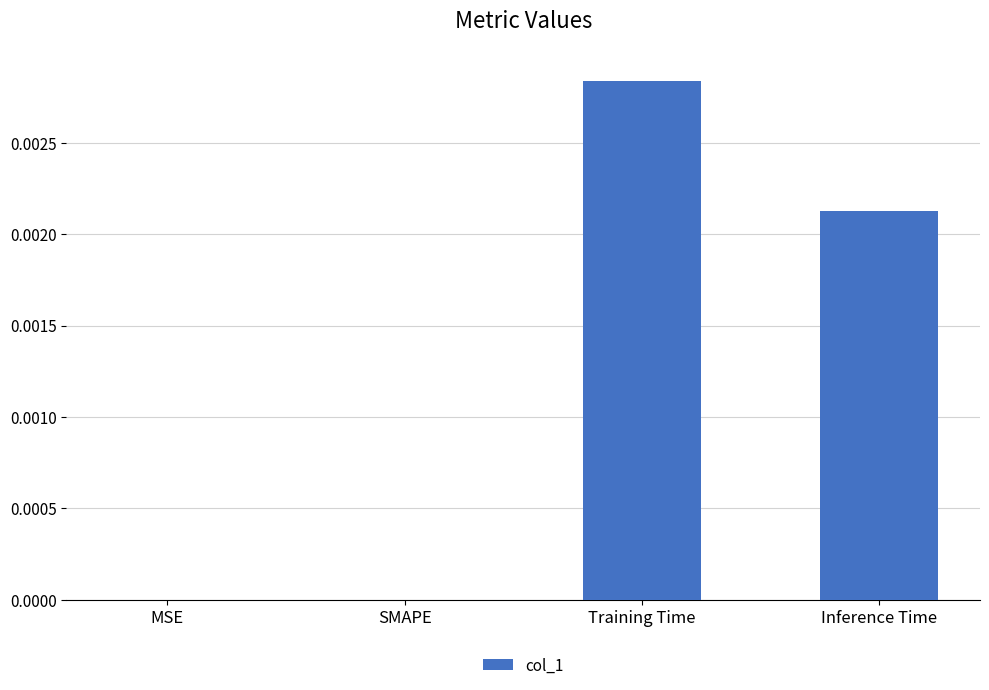

Which label corresponds to the largest value in the chart?

Training Time